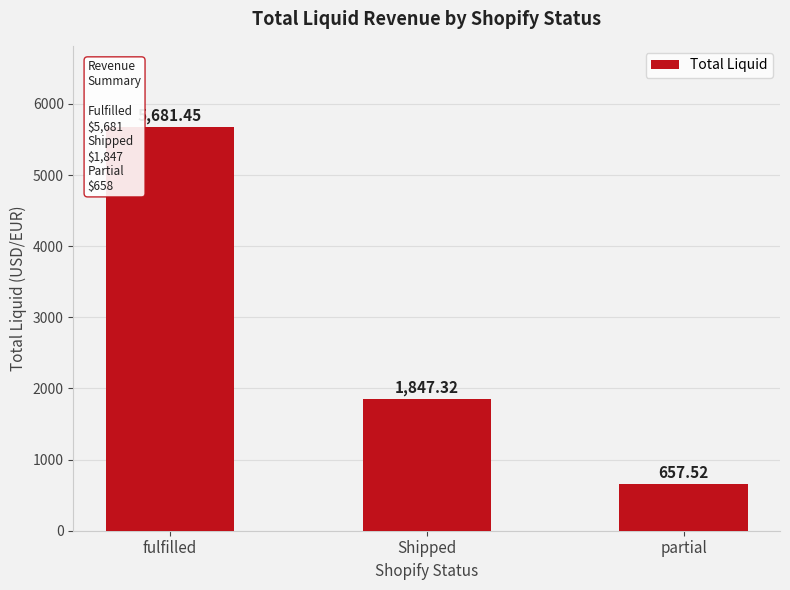

Between Shipped and fulfilled, which is larger?

fulfilled